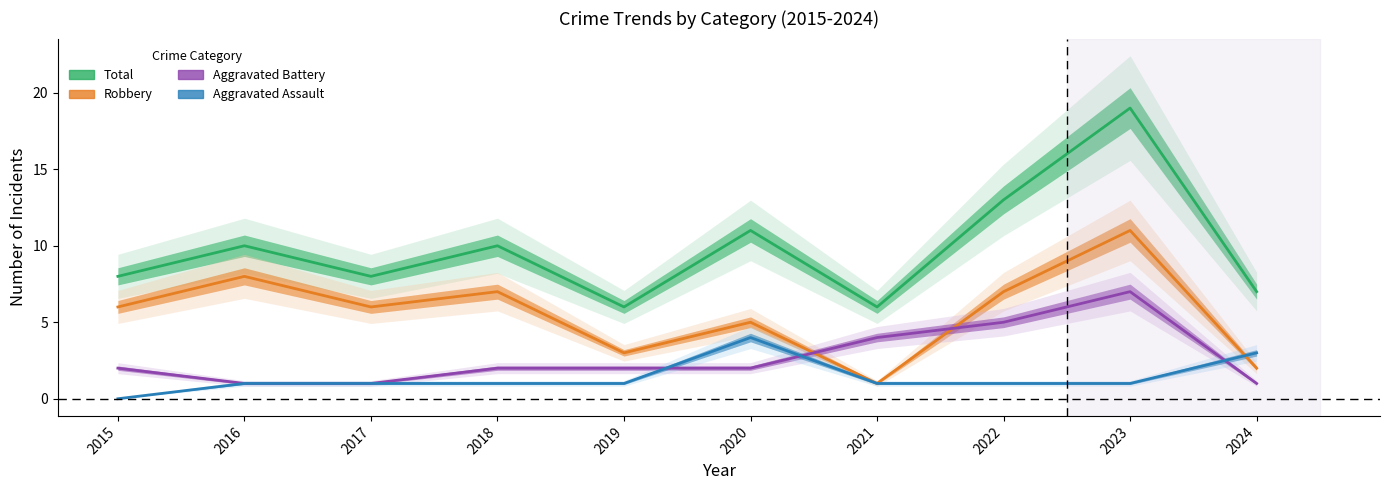

At how many categories does at least one series exceed 1?

10